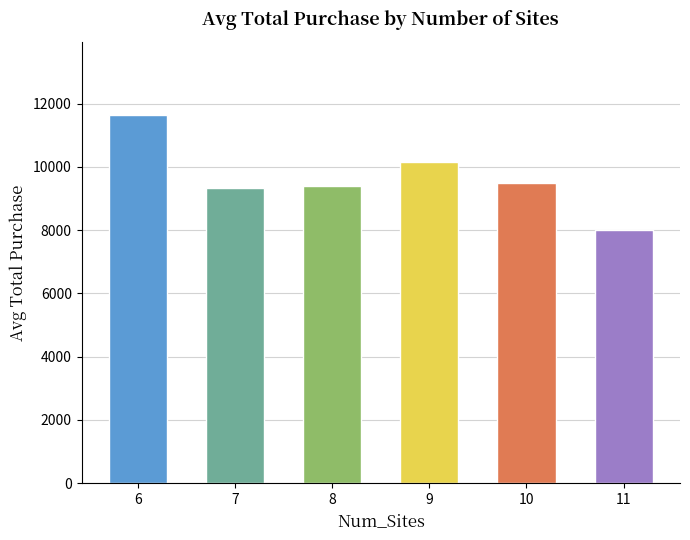

How many data points are less than 9479?

3